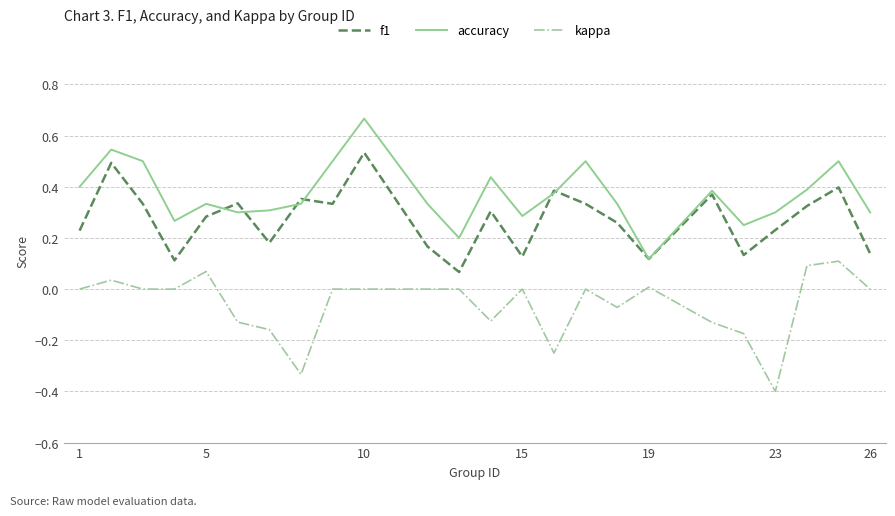

True or false: f1 and kappa cross at least once.

False